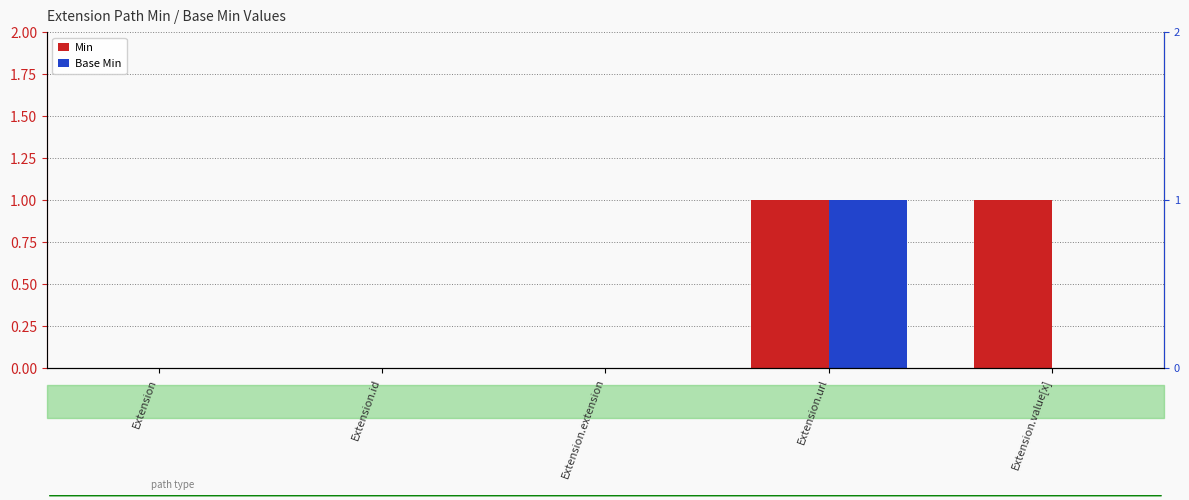

What is the total value across all series at Extension.value[x]?

1